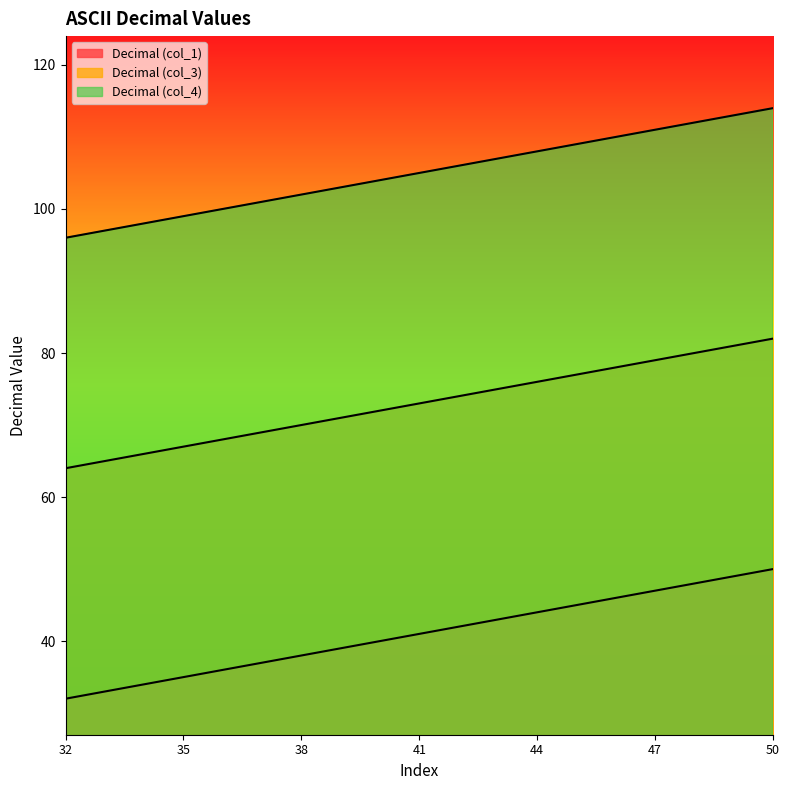

At which category does the chart reach its peak across all series?

50